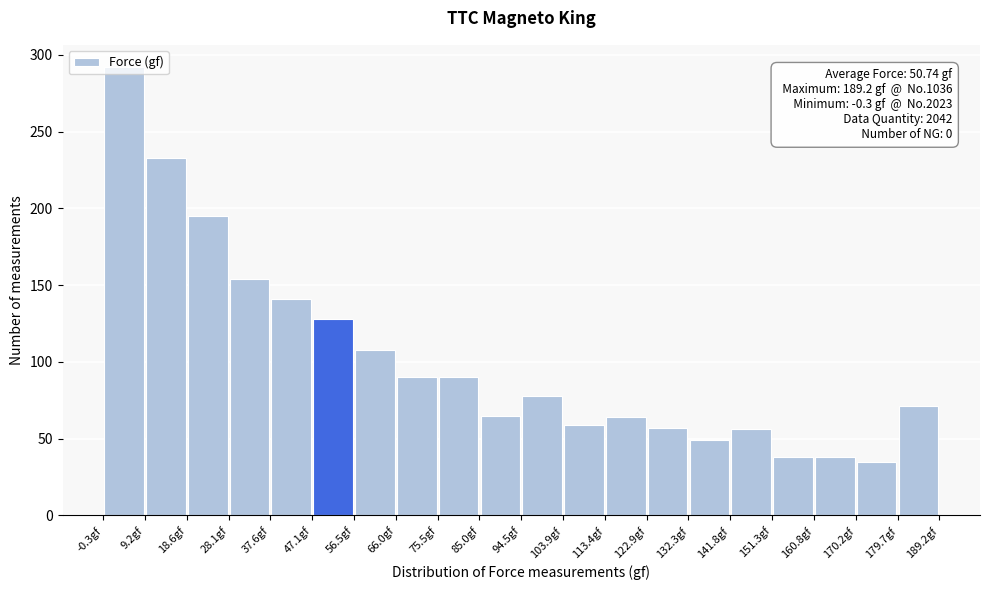

Over which range of the x-axis is the bar tallest?

0 to 9